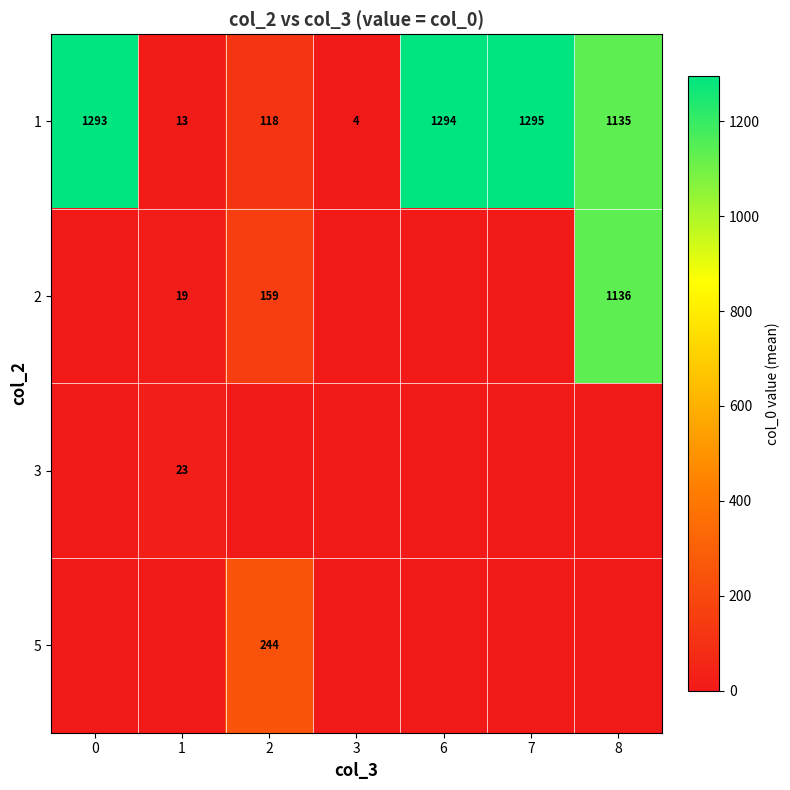

Between 7 and 2, which is larger?

7